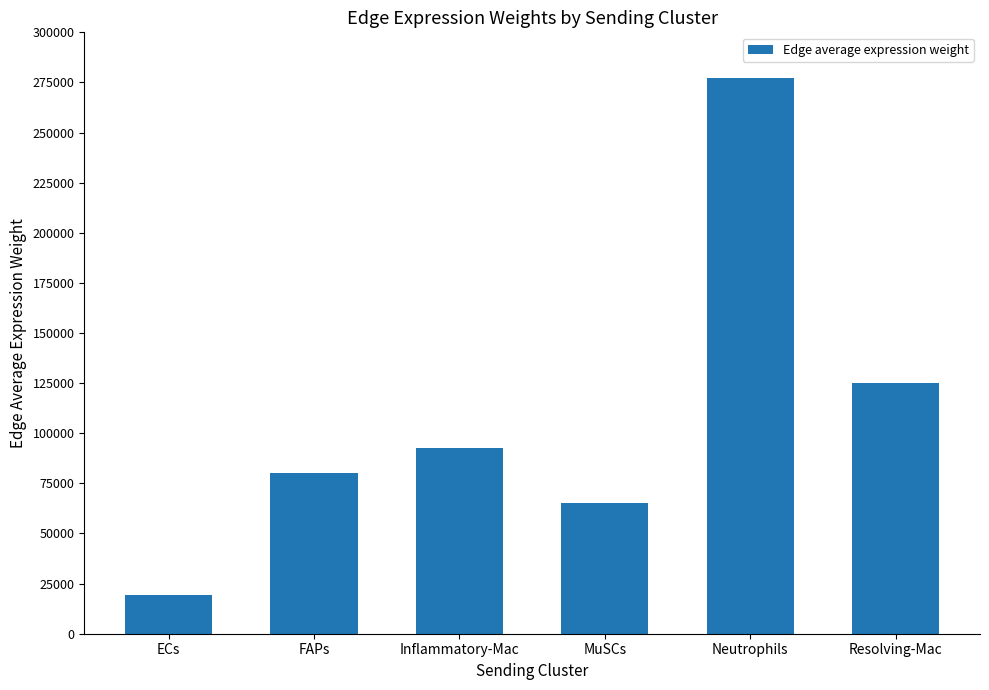

Approximately how many times larger is the value at MuSCs compared to Neutrophils?

0.2